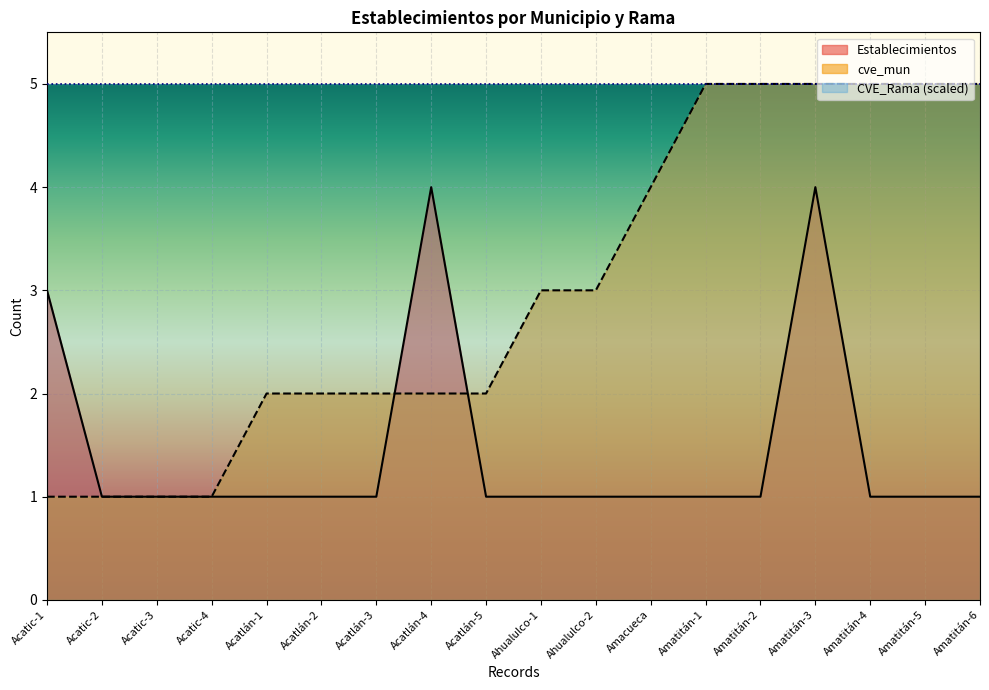

How many data points in Establecimientos are above 1?

3